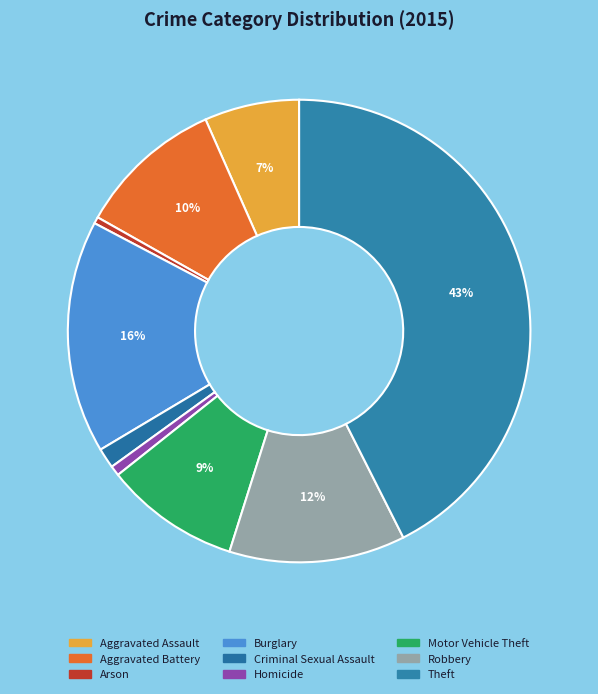

Count the number of slices in the pie.

9